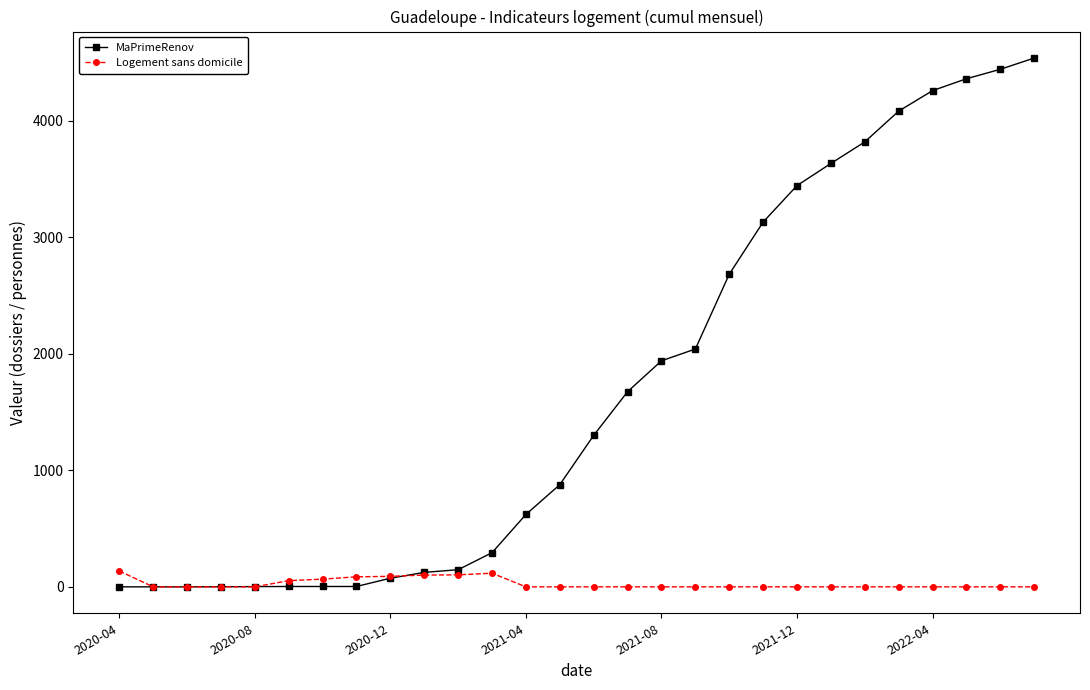

What is the highest value of the Logement sans domicile series?

136